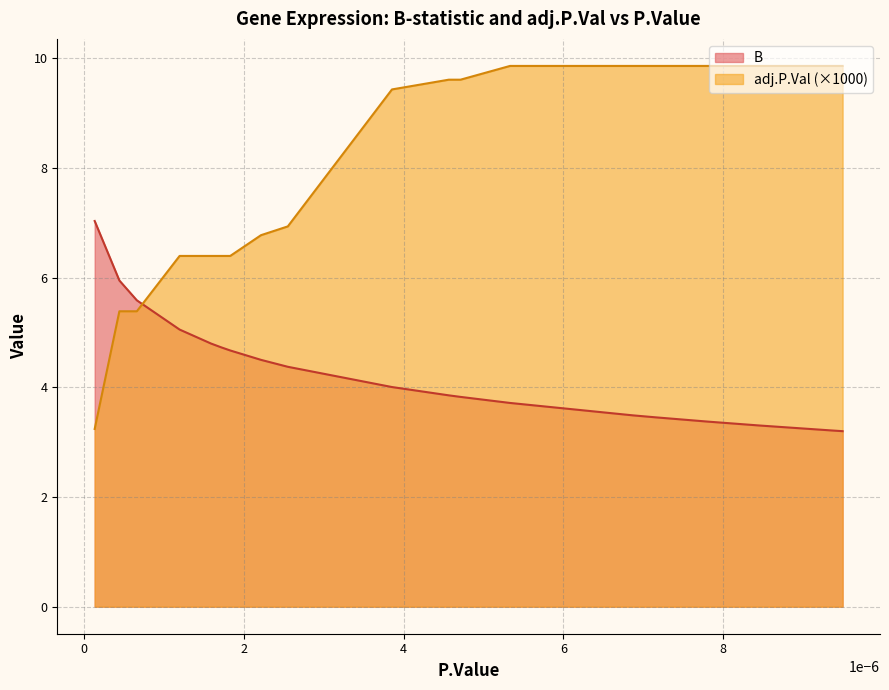

Which series ends up on top after the final intersection of B and adj.P.Val?

adj.P.Val